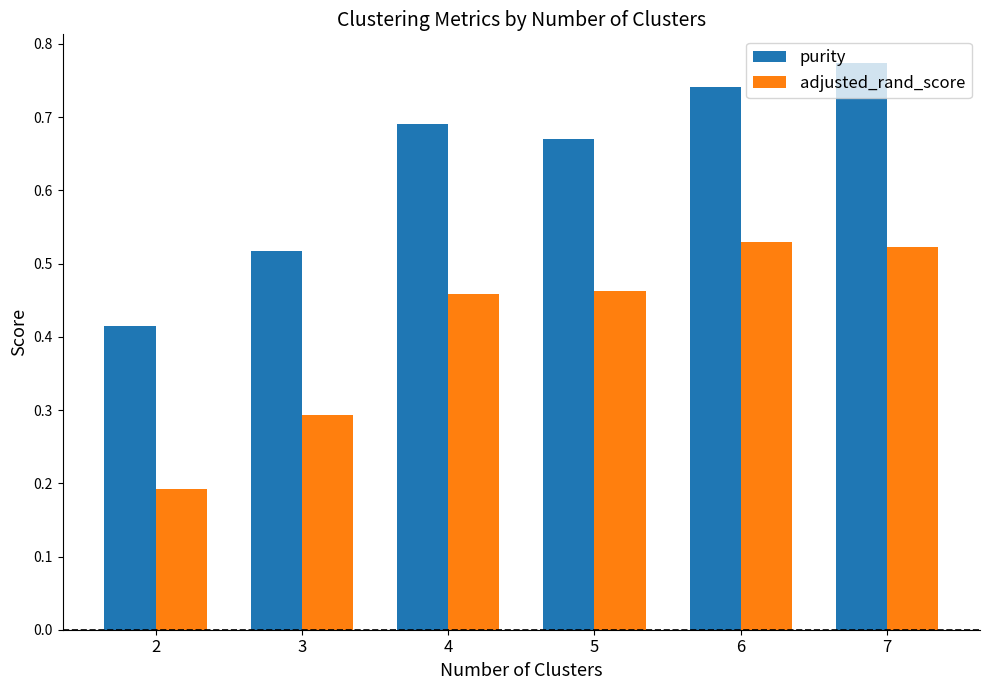

Rank the series by their average value, from highest to lowest.

purity, adjusted_rand_score